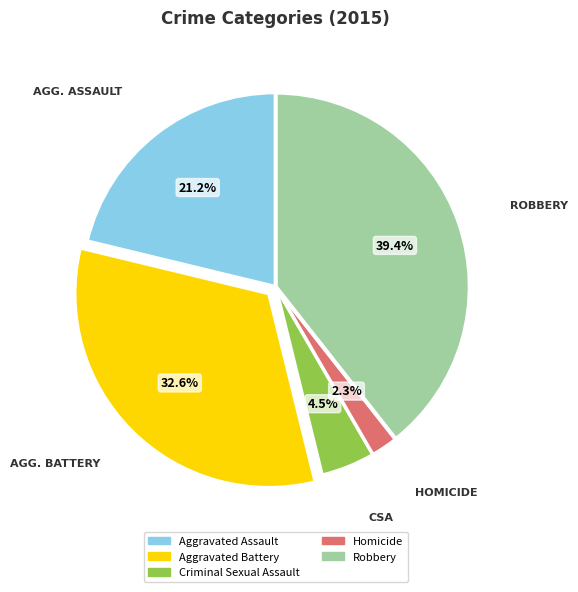

Does any single category account for the majority?

No